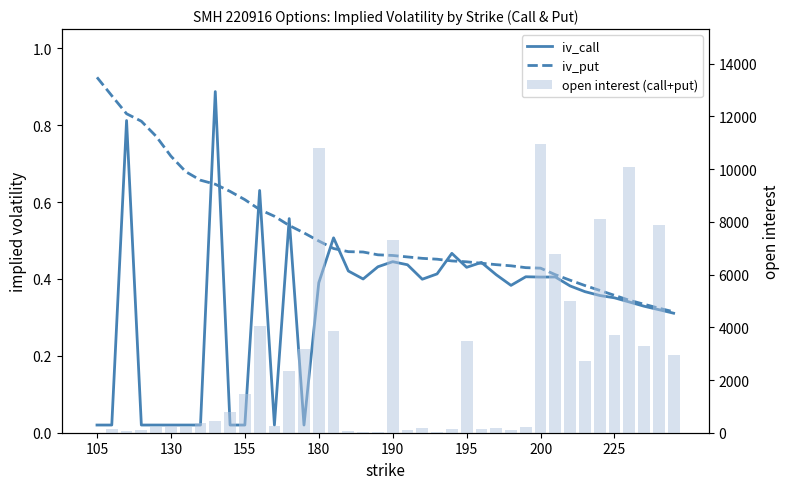

What is the value of the open interest (call+put) bar at the 30th from the left?

199.0